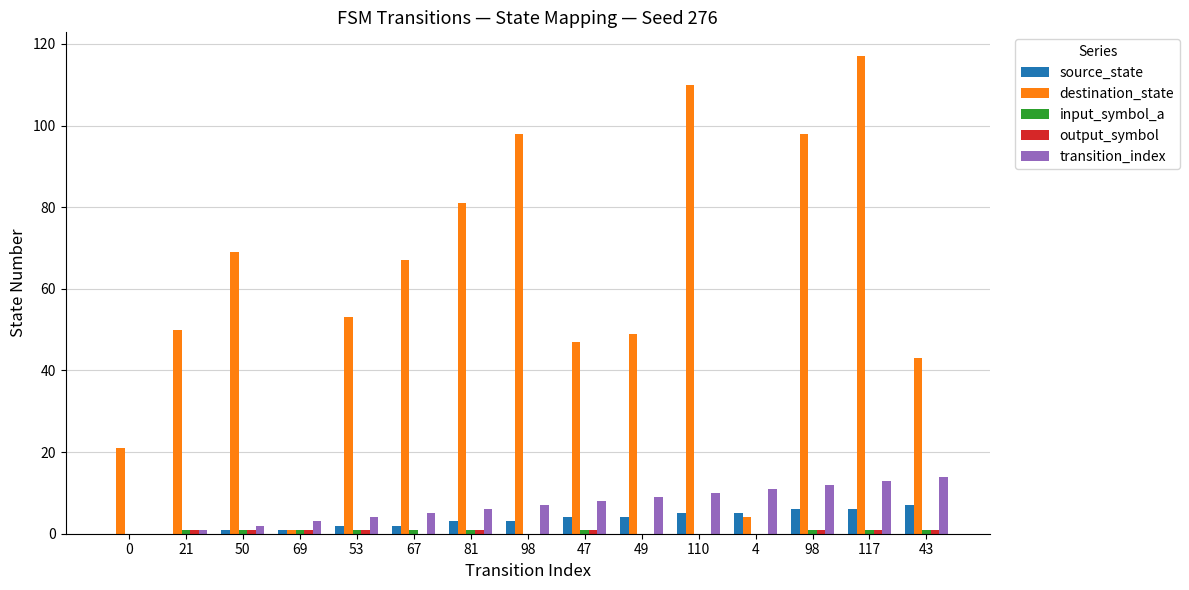

What value does the transition_index series have at 67, to the nearest 5?

5